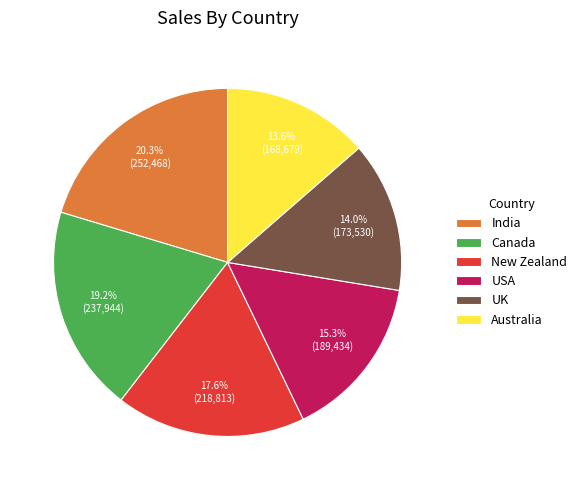

How many slices are in this pie chart?

6